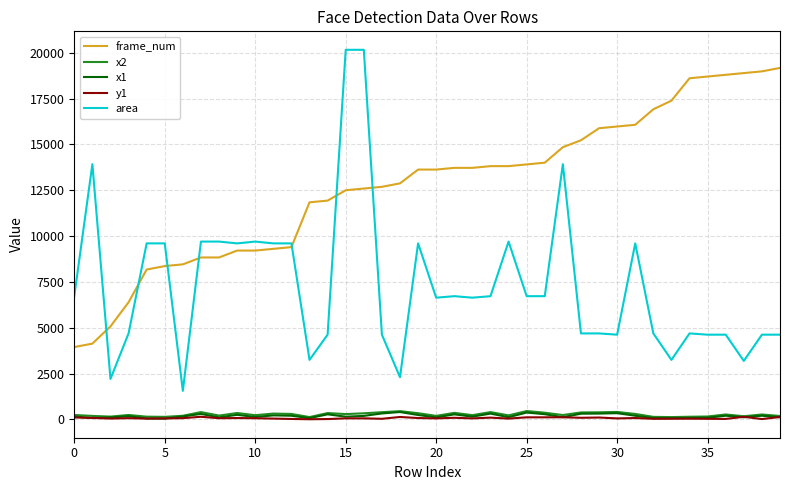

Which series has the widest spread of values?

area